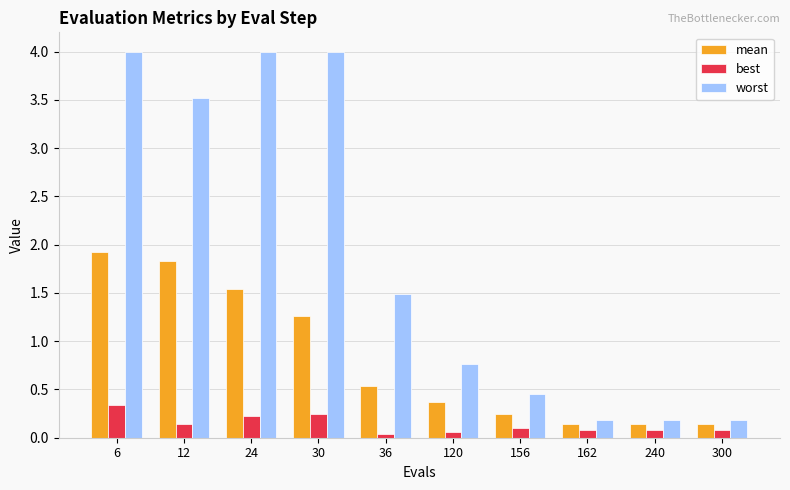

Which series has the largest range (max minus min)?

worst